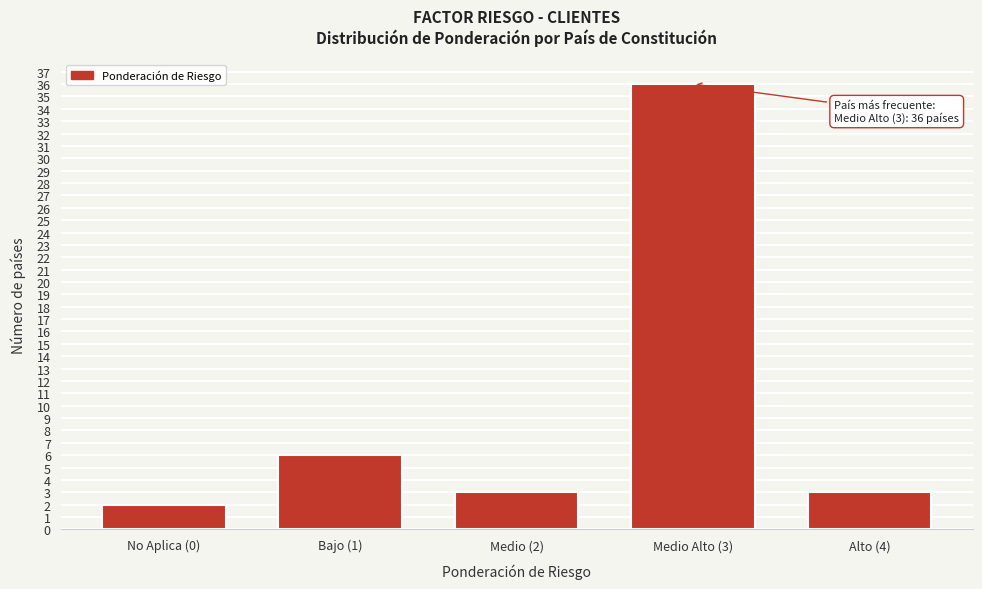

Reading left to right, transcribe all the data shown in this chart.

2	6	3	36	3